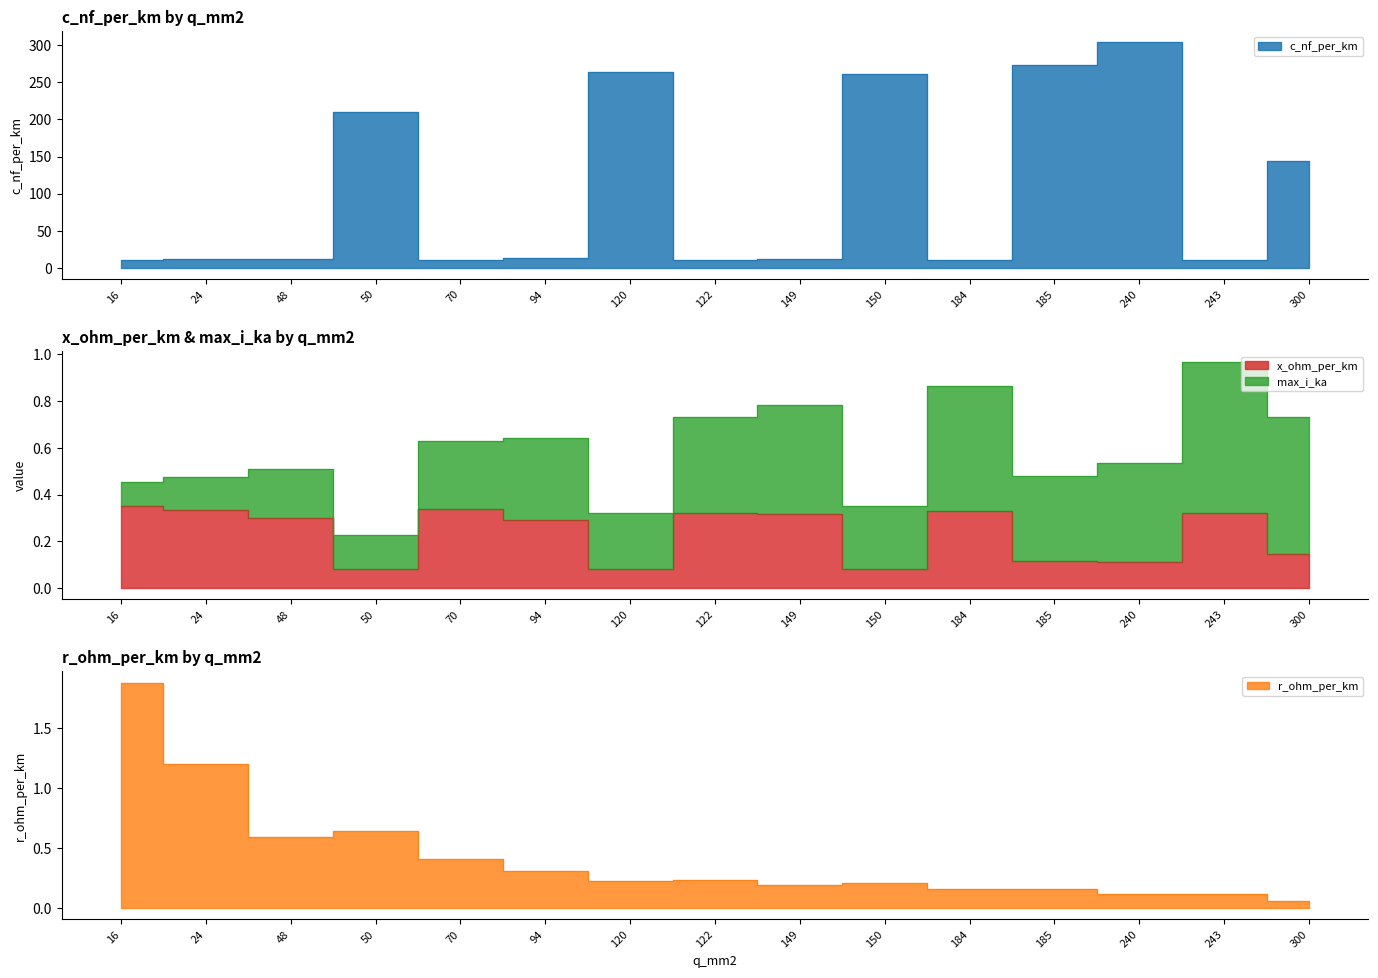

True or false: r_ohm_per_km and c_nf_per_km intersect in this chart.

False